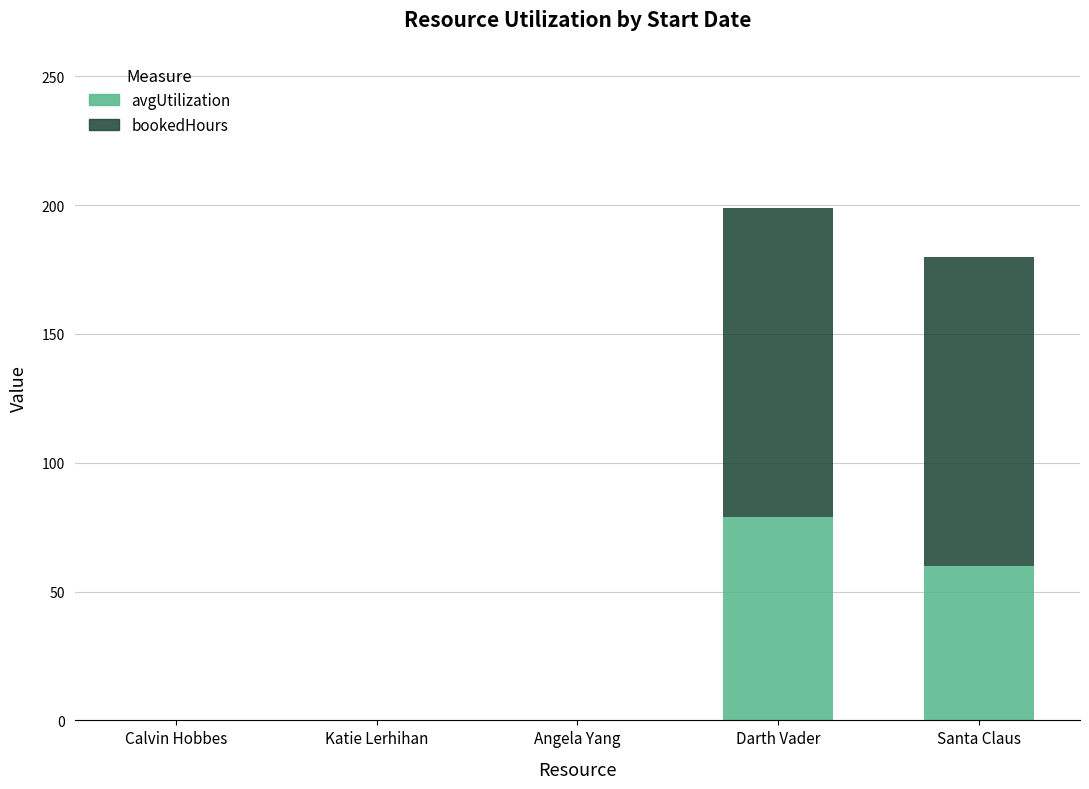

Which category has the highest value in the avgUtilization series?

Darth Vader